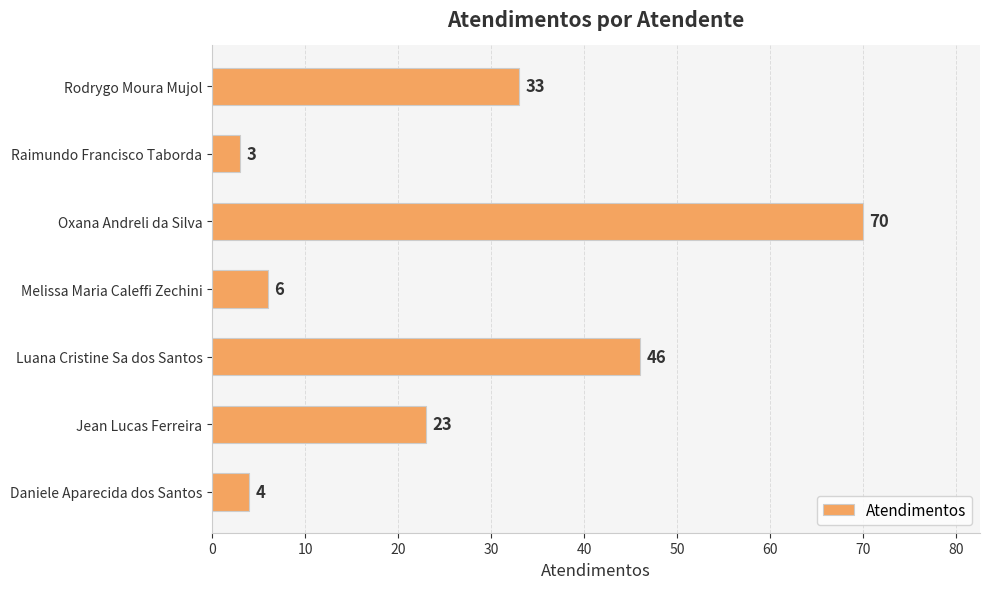

Reading top to bottom, what are all the values shown in this chart?

33	3	70	6	46	23	4